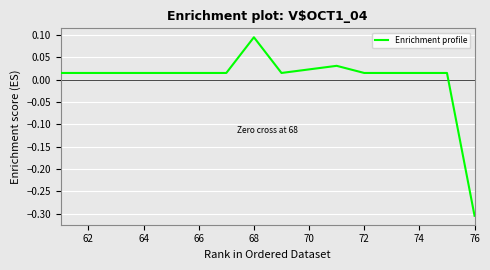

What is the difference between the maximum and minimum values?

0.4